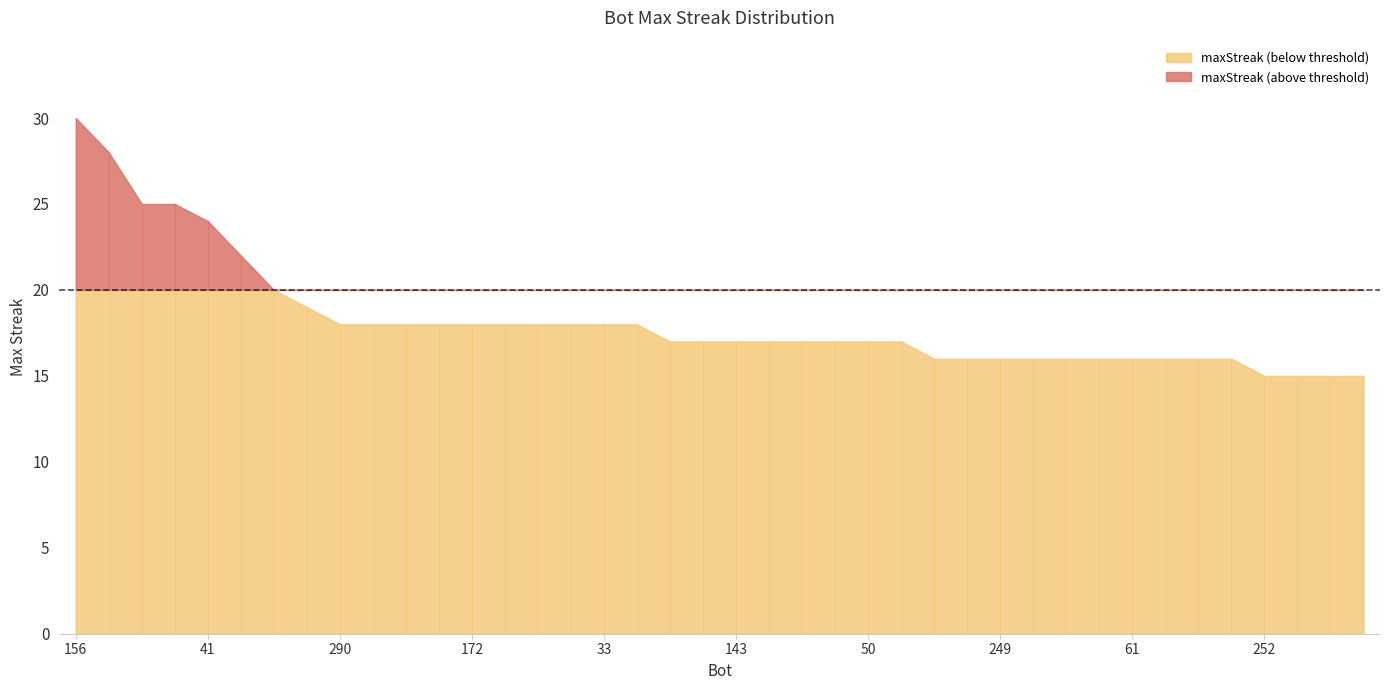

What is the difference between the second highest and minimum values?

13